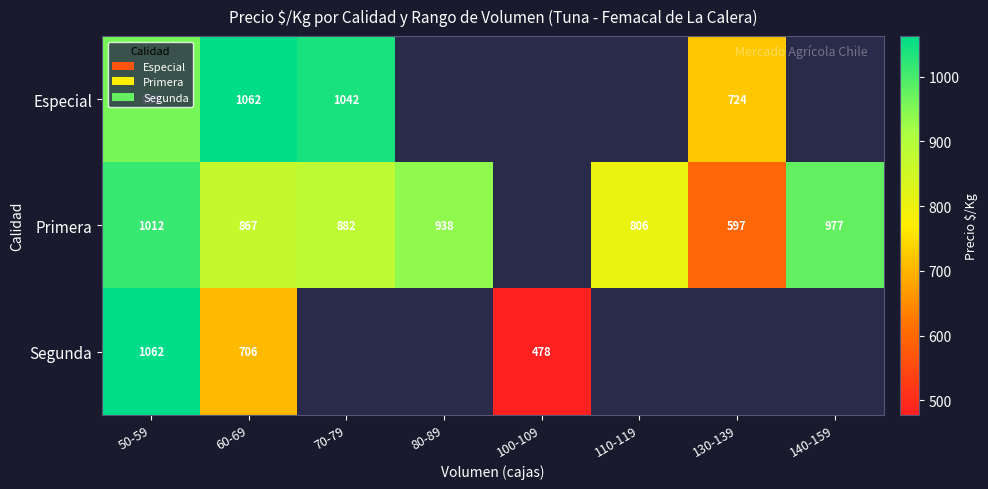

Is the value of Primera at 130-139 greater than the value of Especial at 50-59?

No